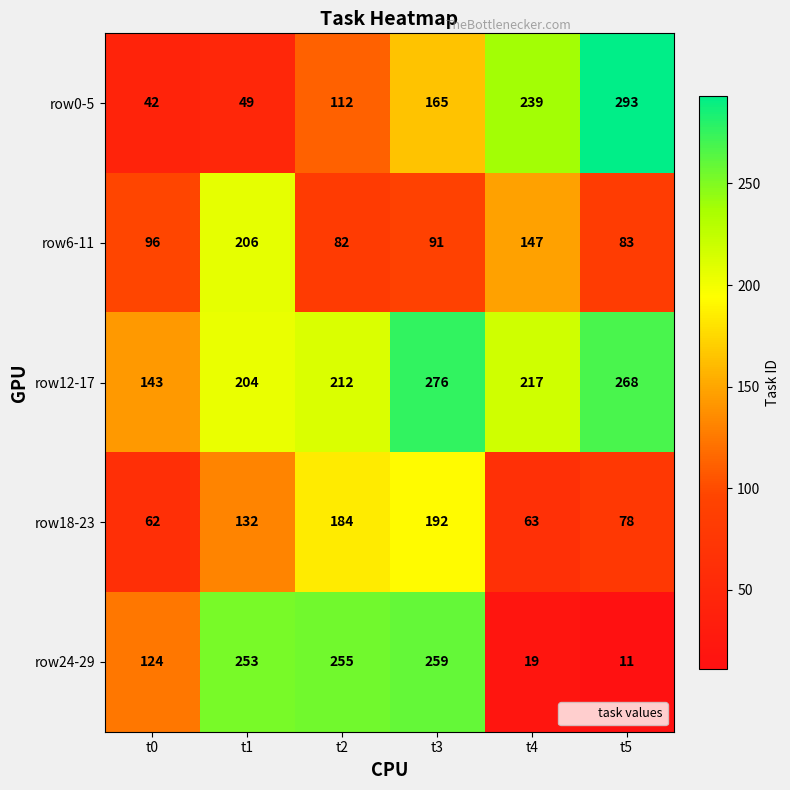

What is the difference between the maximum and minimum values in the row12-17 series?

133